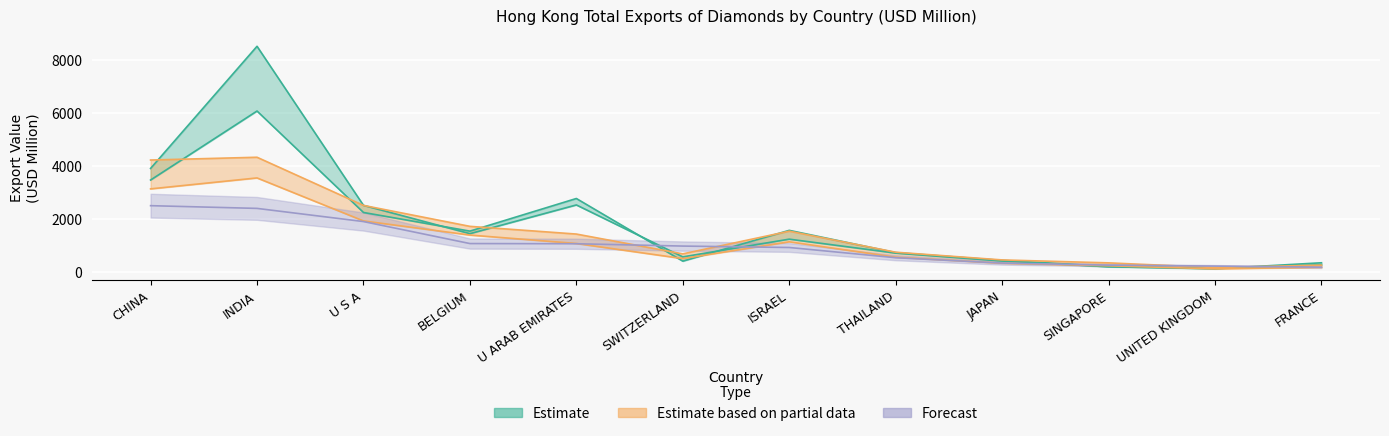

At how many categories does at least one series exceed 3903?

2